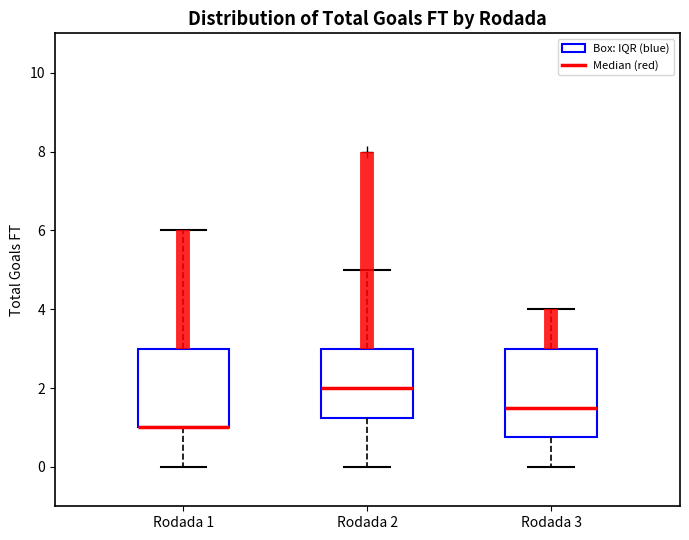

Comparing the boxes themselves (not the whiskers), which one is the tallest?

Rodada 3